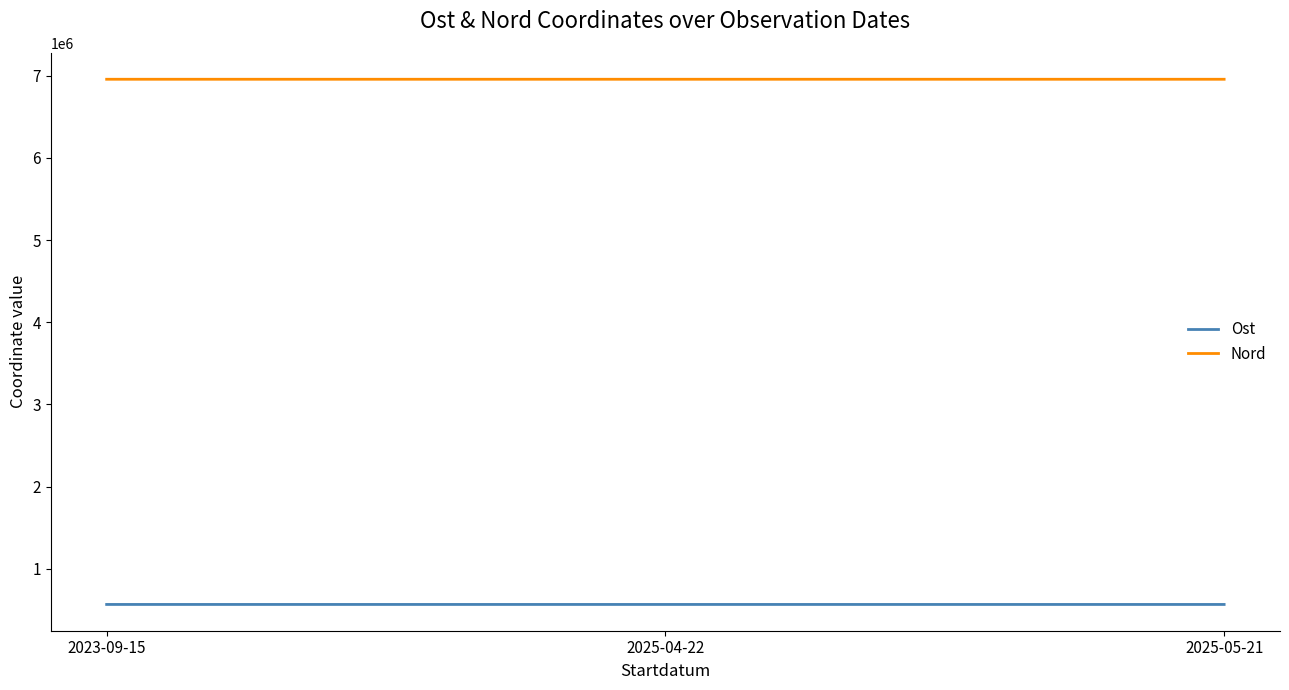

What is the difference between the highest and lowest values at 2025-04-22?

6390822.0